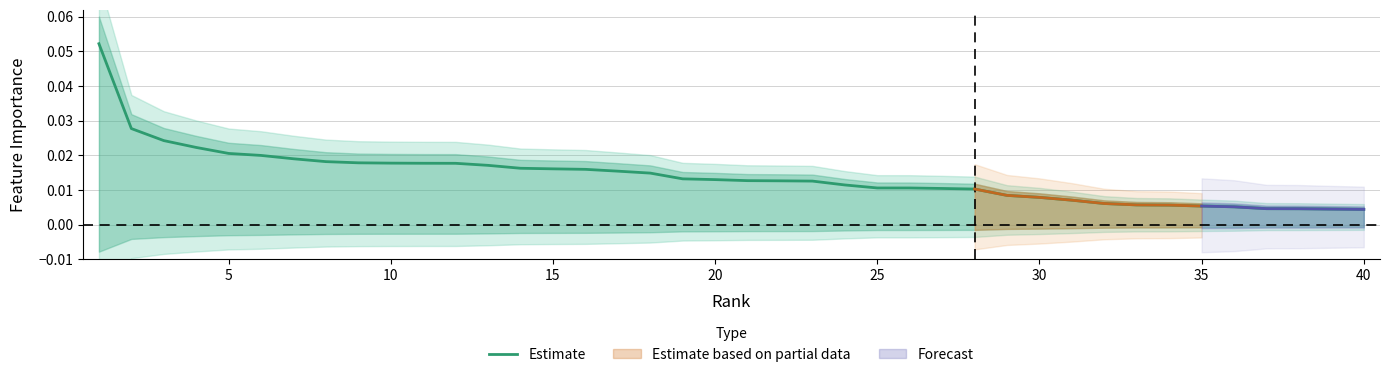

Does the chart have visible grid lines?

Yes